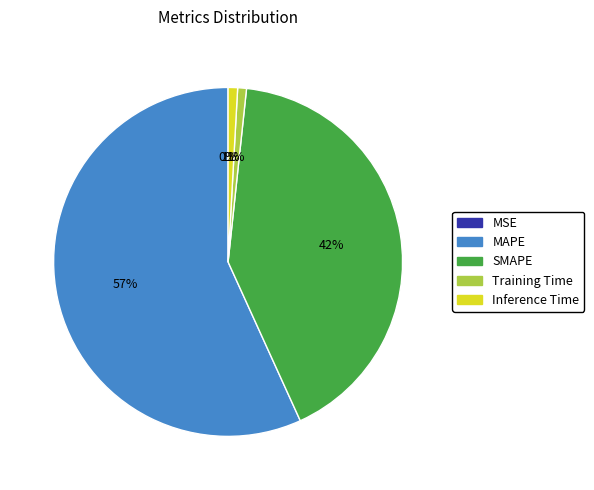

Do SMAPE and Inference Time together represent more than half of the pie?

No